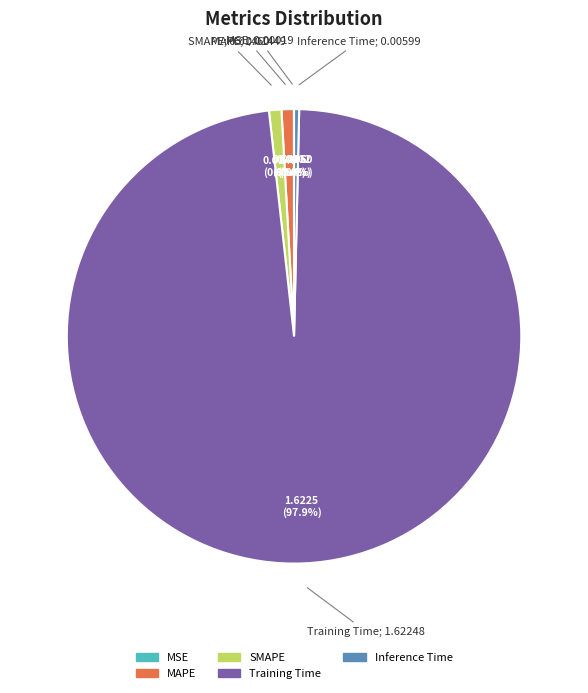

Which slice is the largest?

Training Time